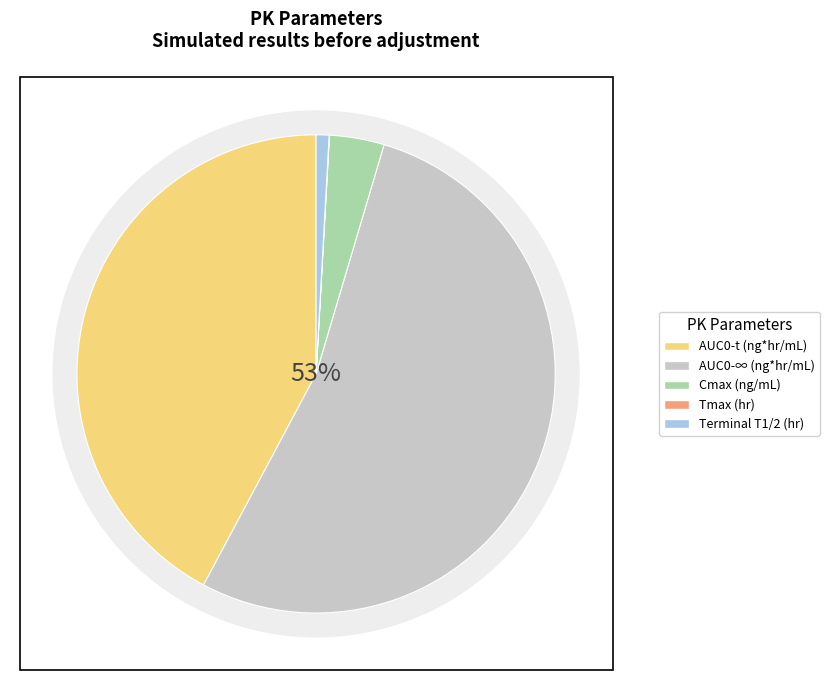

What is the change in value from Tmax (hr) to Terminal T1/2 (hr)?

+22.9